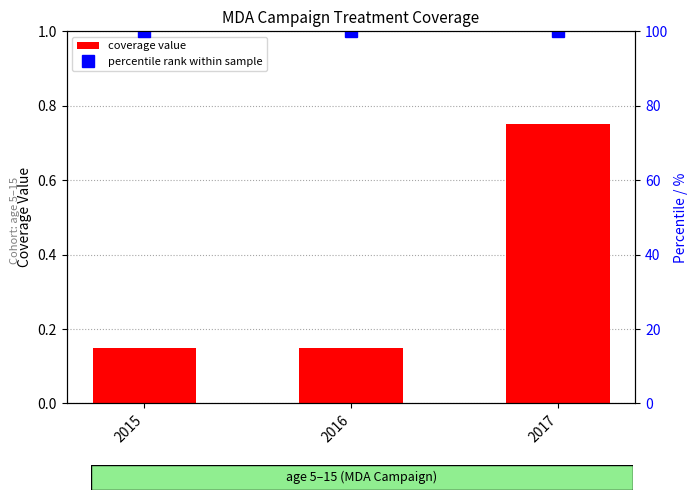

At 2017, list the series in order from largest to smallest.

percentile rank within sample, coverage value